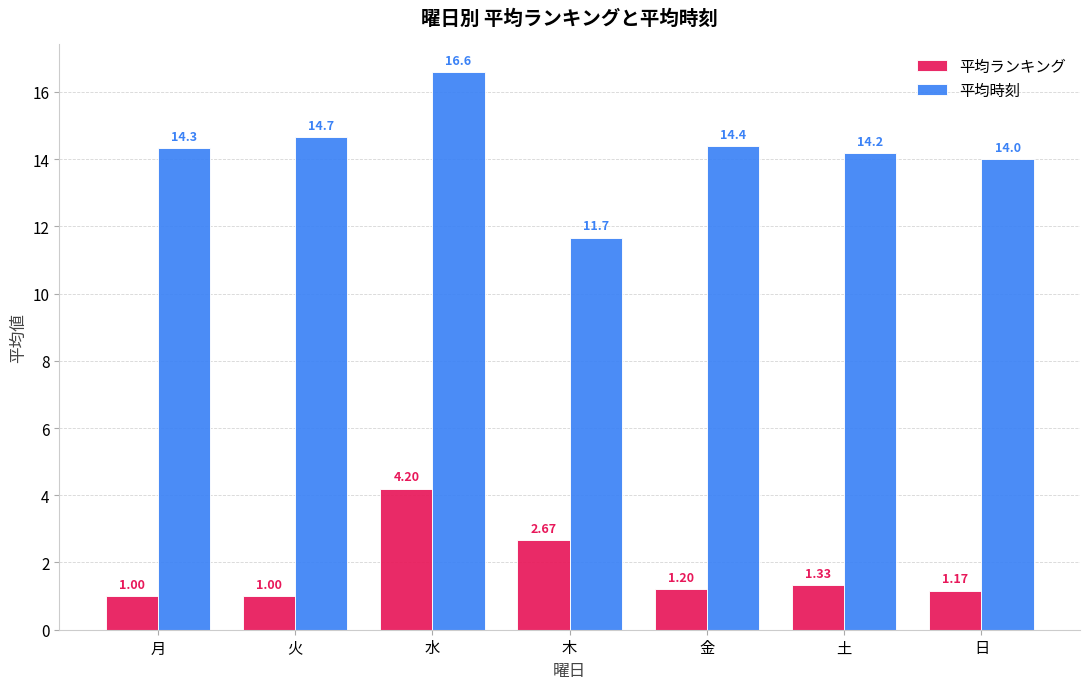

What is the sum of all 平均時刻 values?

99.8